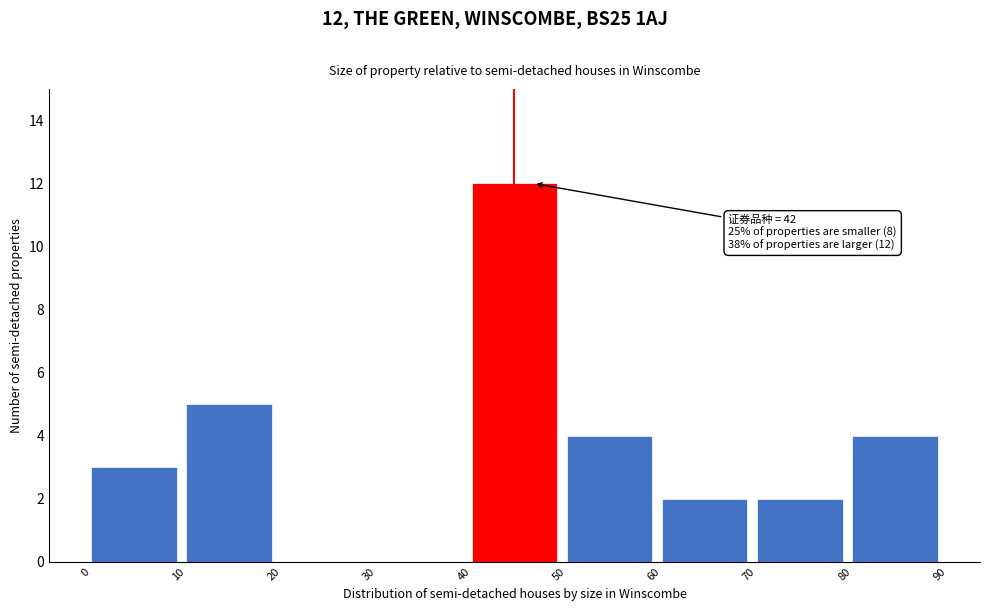

Which range on the x-axis has the tallest bar?

40 to 50